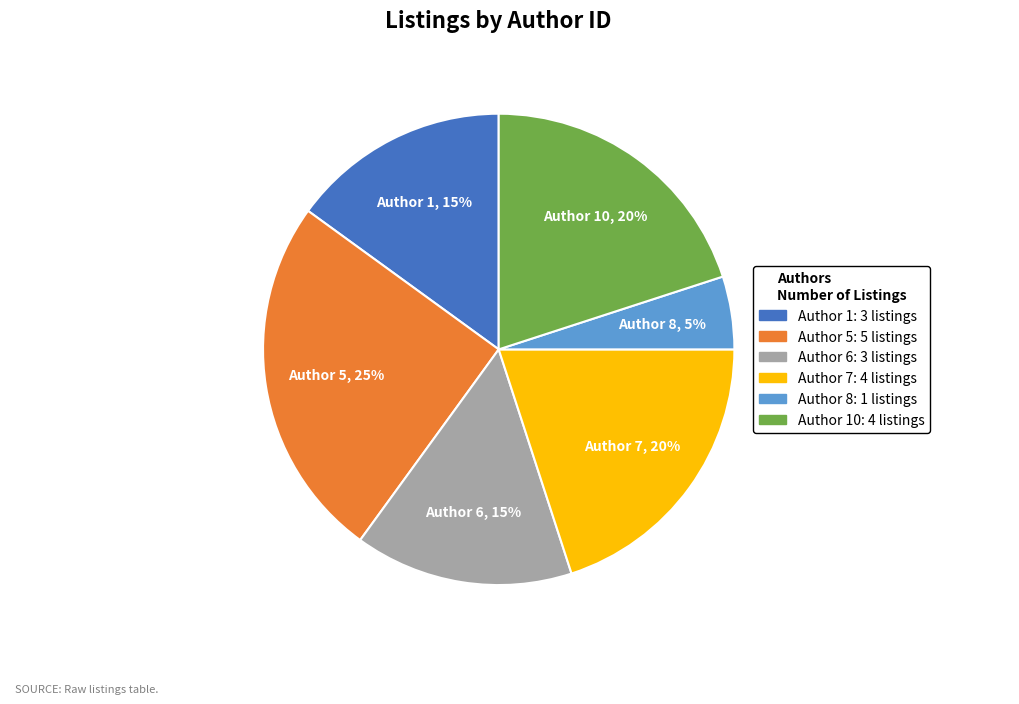

To the nearest percent, what is the difference between the largest and smallest slice percentages?

20%